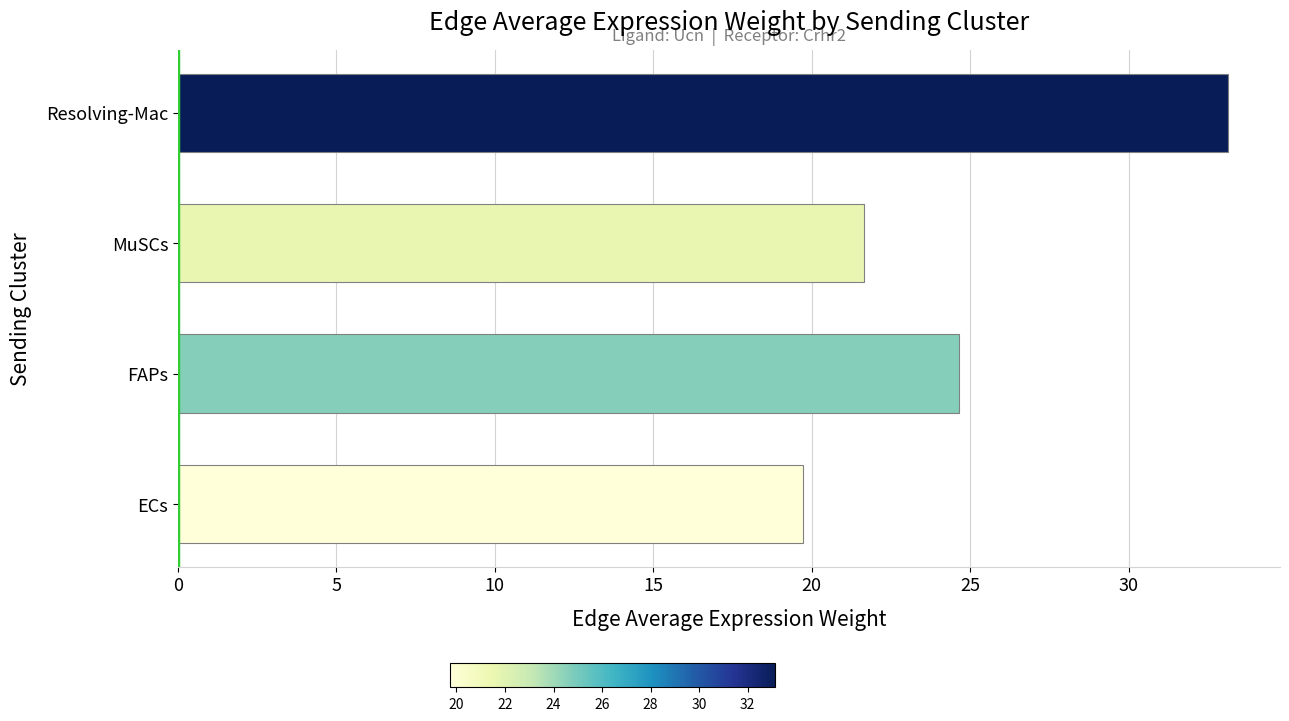

Approximately how many times larger is the value at Resolving-Mac compared to MuSCs?

1.5